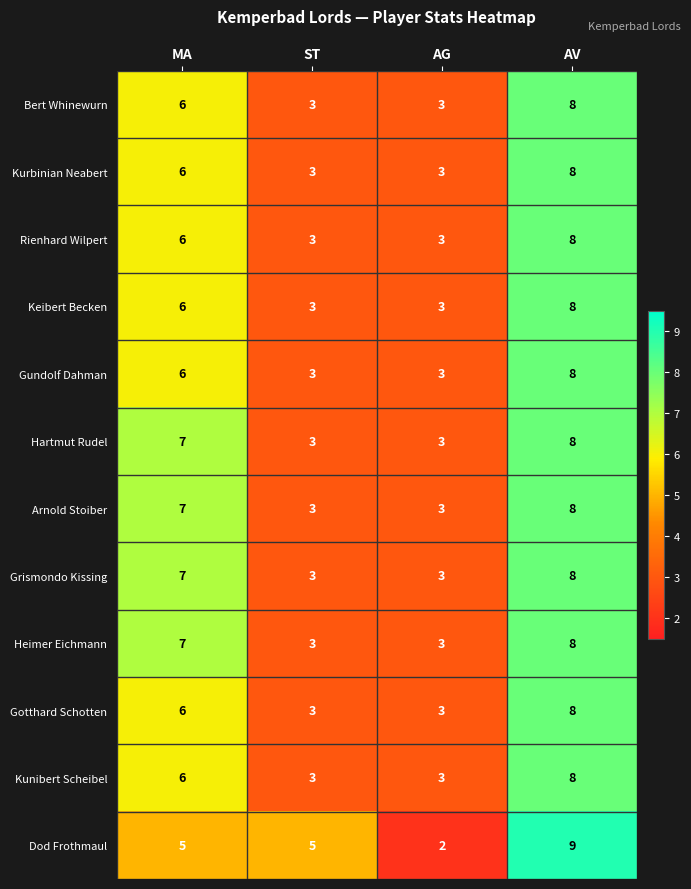

Which category has the lowest value across all series?

AG